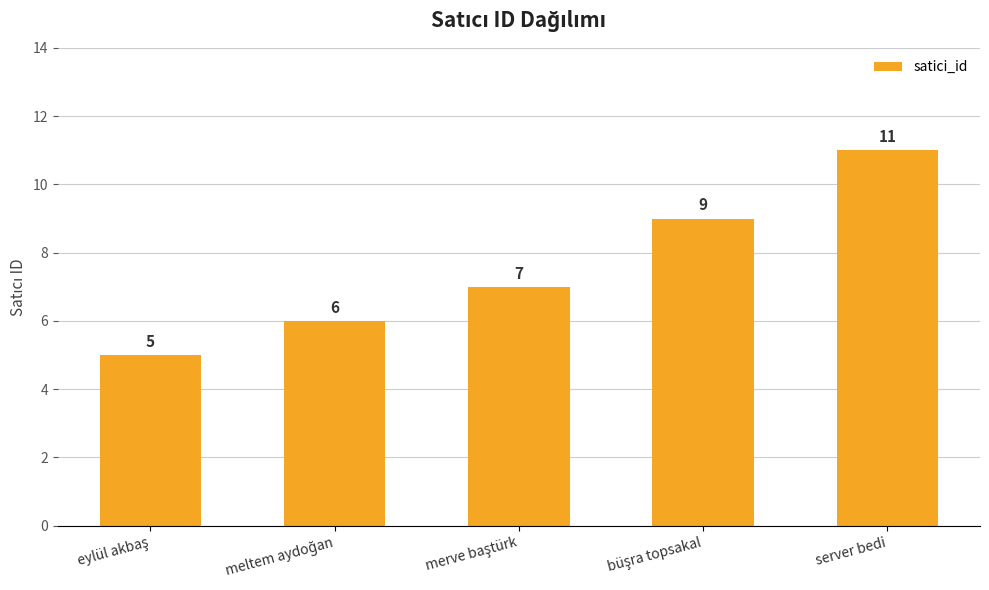

What is the value of the 1st bar from the left?

5